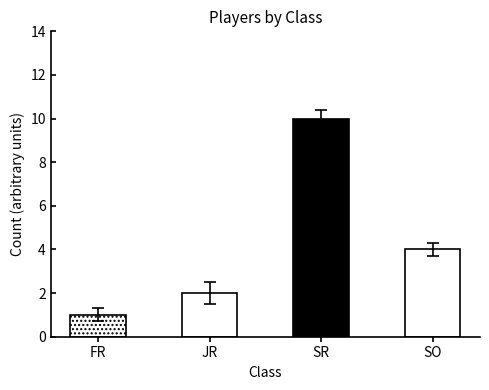

Does the chart contain any negative values?

No